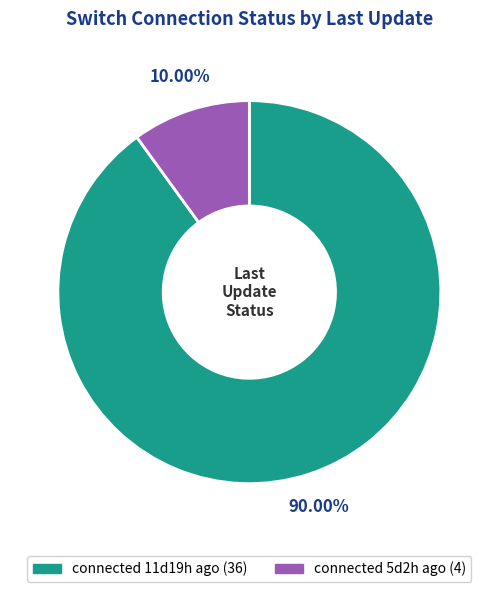

Combined, what portion of the pie is connected 11d19h ago and connected 5d2h ago?

100.0%